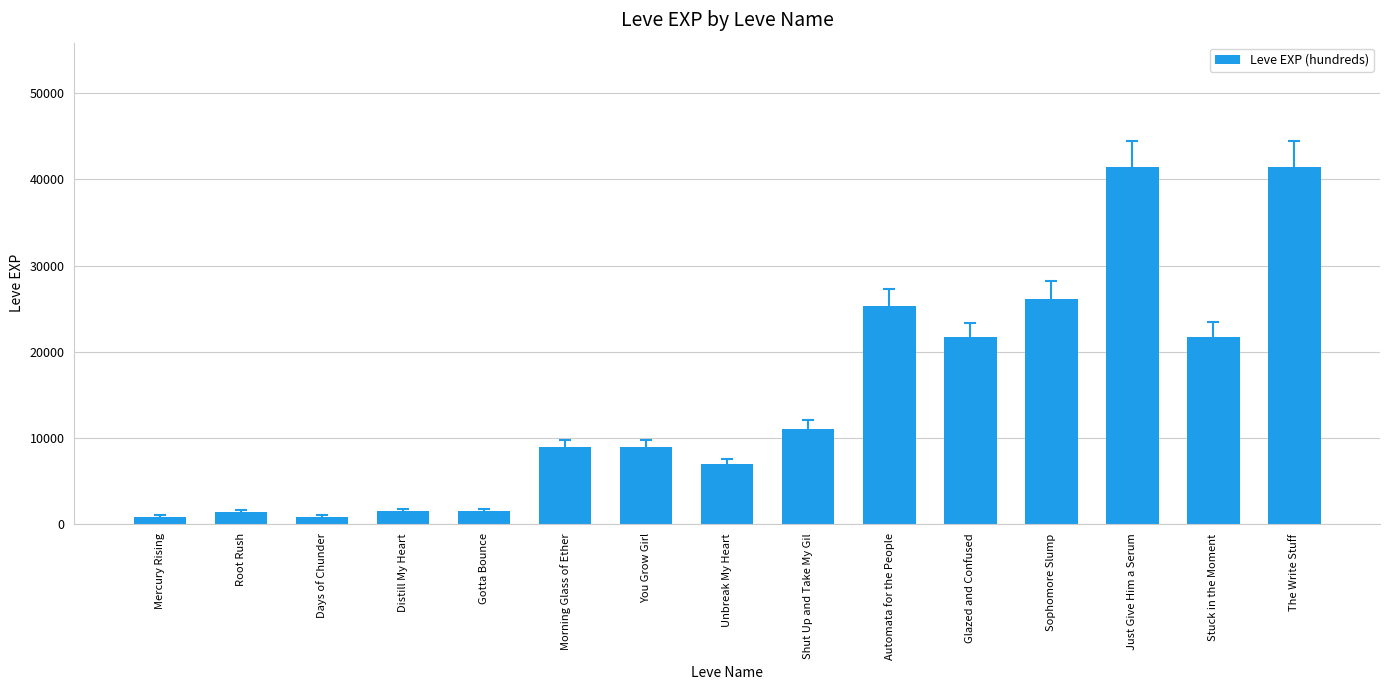

What is the label of the 15th bar from the left?

The Write Stuff